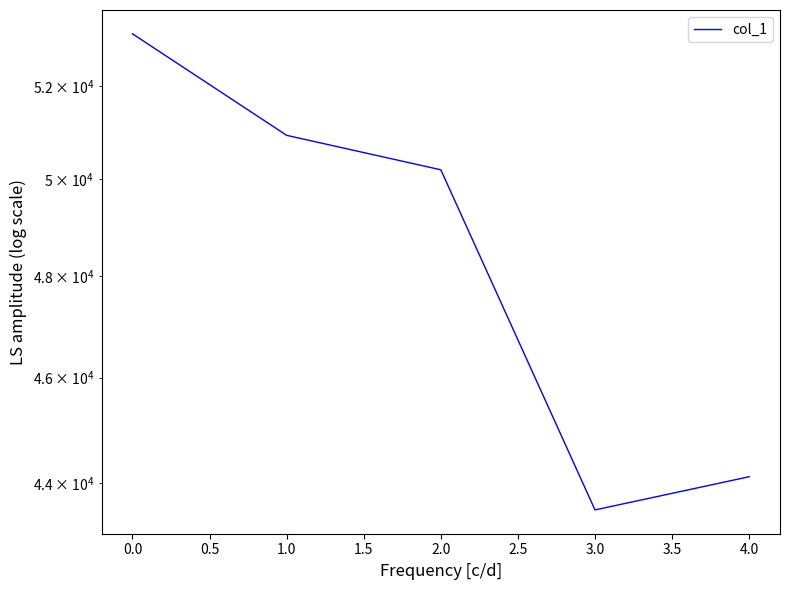

What is the smallest value displayed?

43514